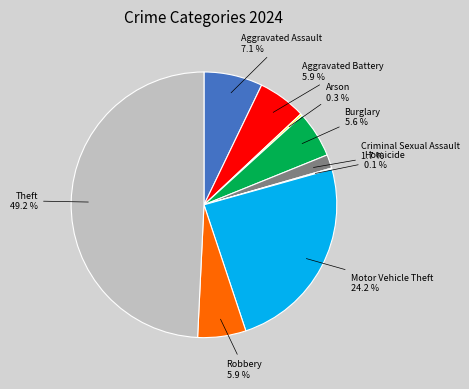

What percentage is NOT represented by Burglary?

94.4%